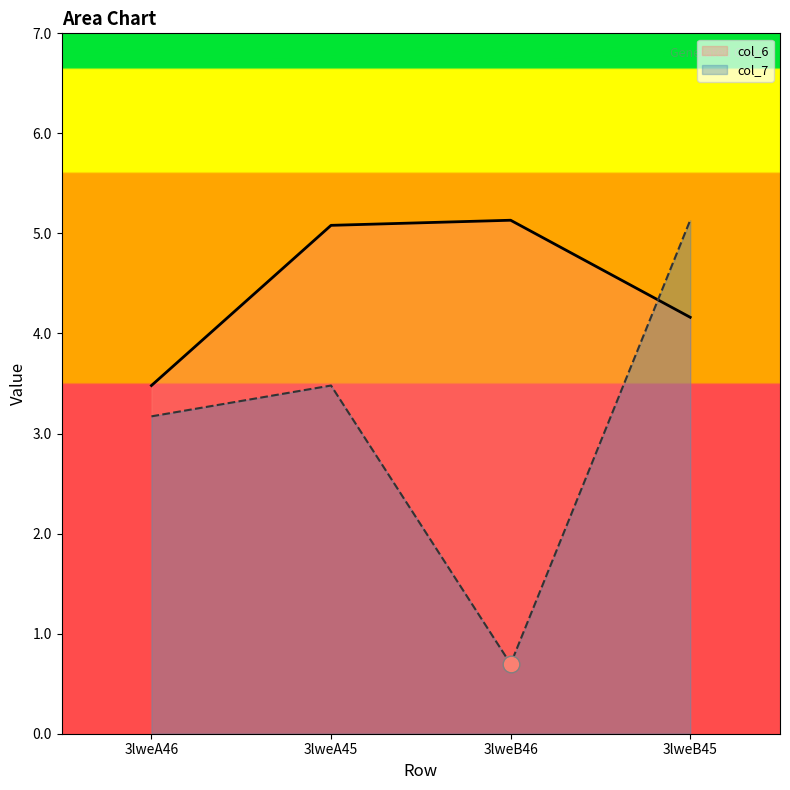

What is the difference between the second highest and second lowest values in the col_6 series?

0.9